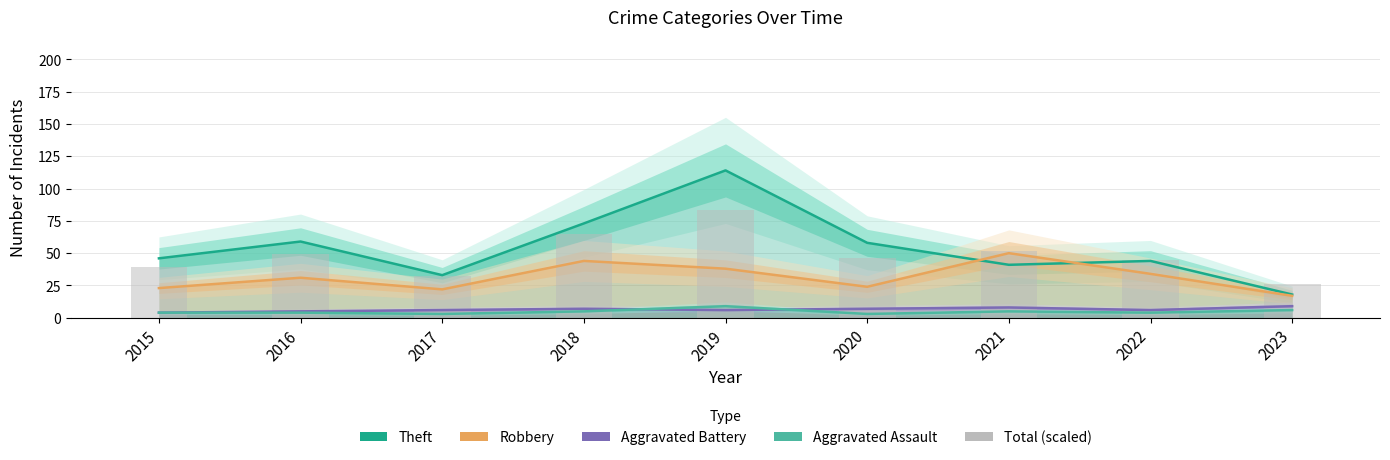

True or false: Aggravated Assault has a value of 12.5 at 2019.

False